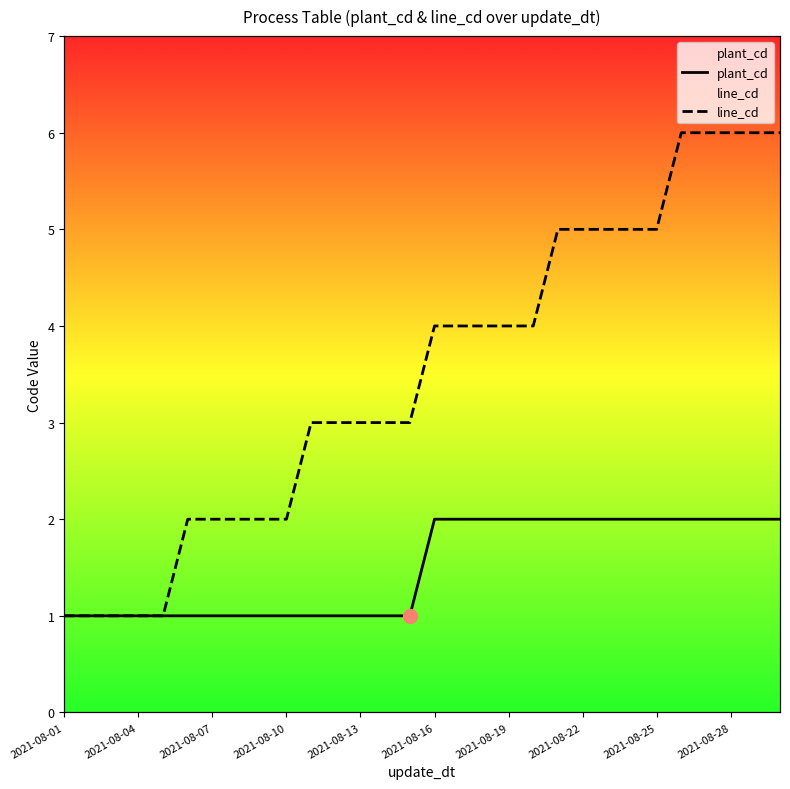

What are all the series names shown in the legend?

plant_cd, line_cd